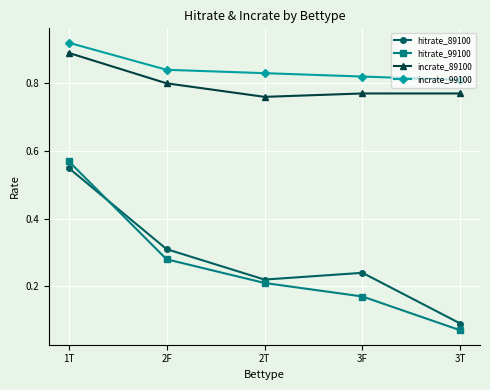

How many data points does each series have?

5